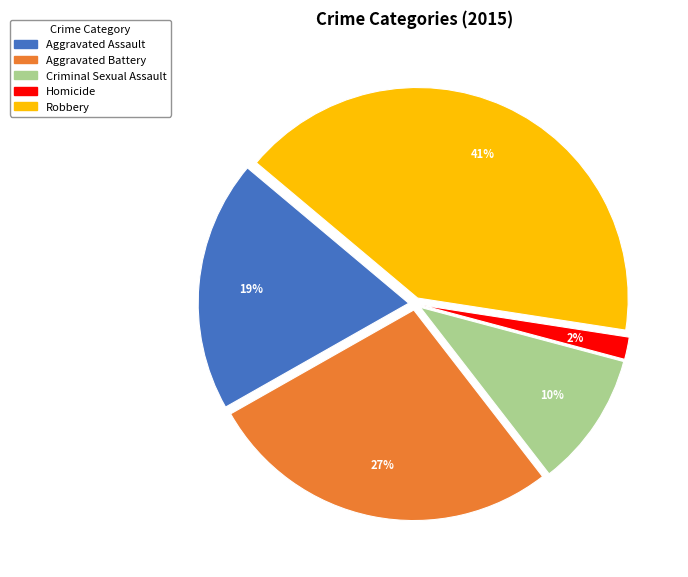

To the nearest percent, what portion does Homicide represent?

2%